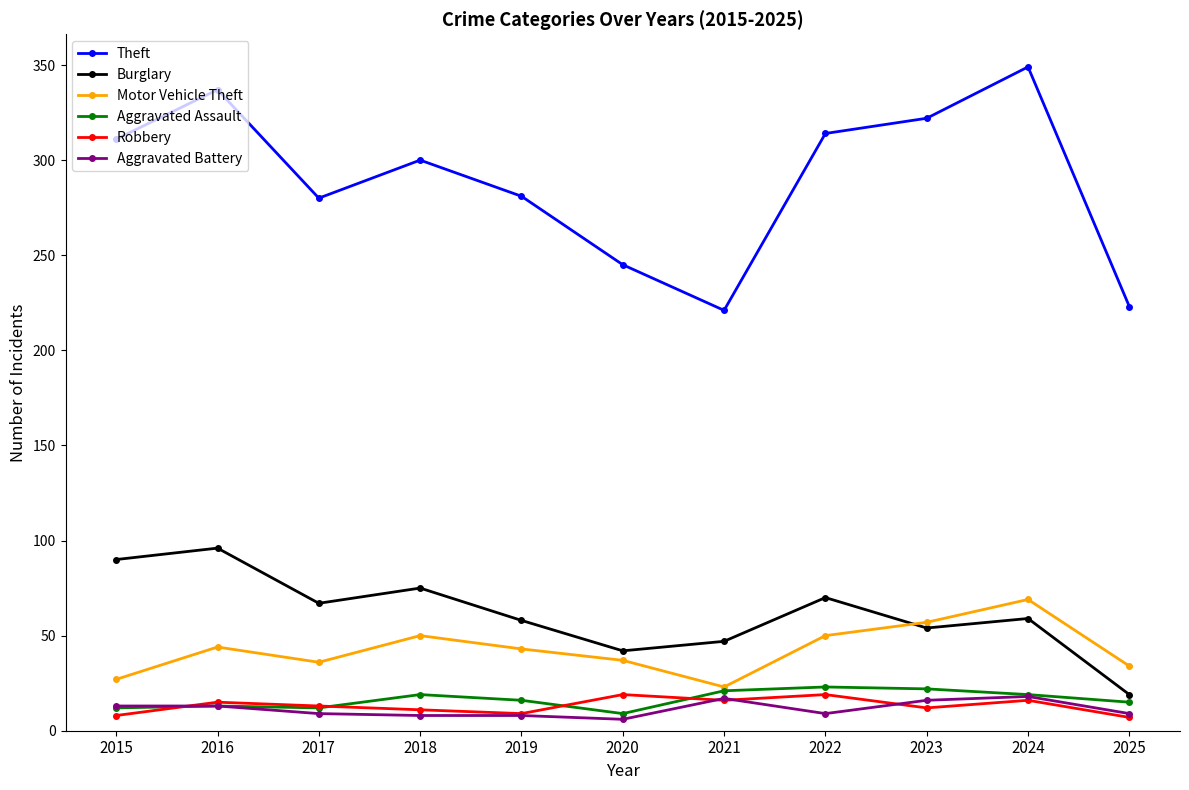

How many interior local valleys does the Theft series have?

2